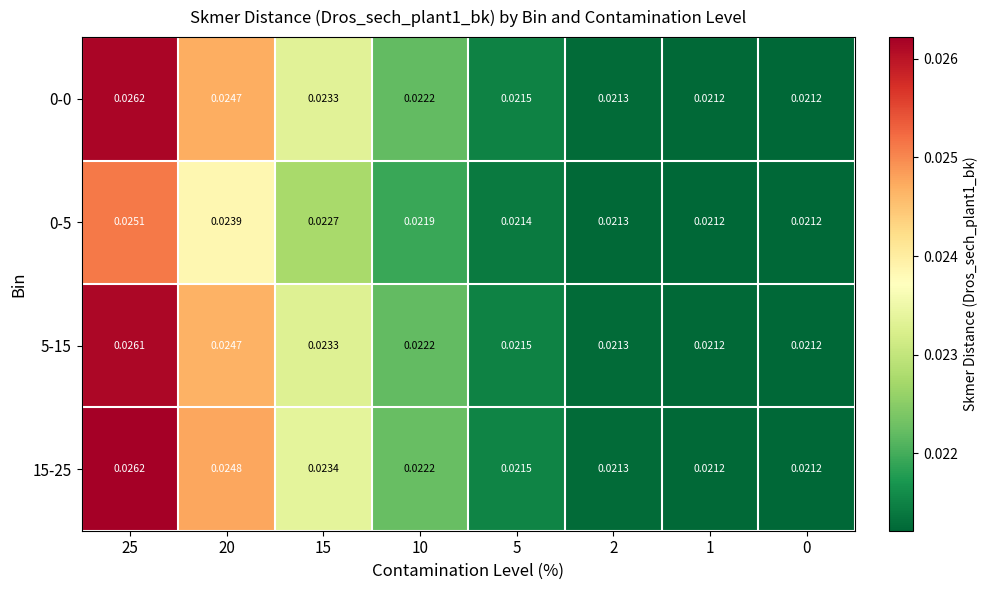

Is the value of 5-15 at 1 greater than the value of 0-5 at 25?

No